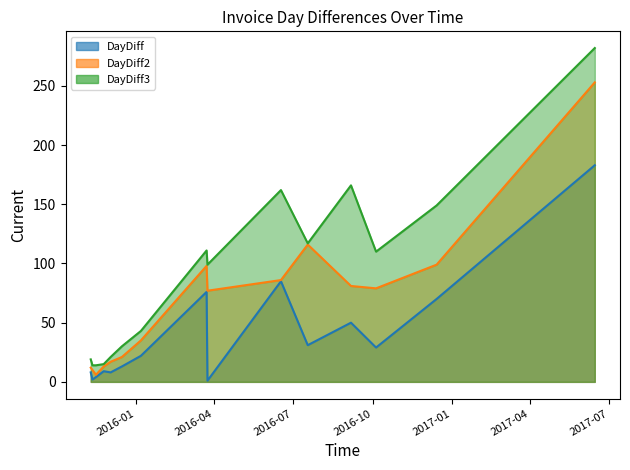

What is the sum of all DayDiff2 values?

1003